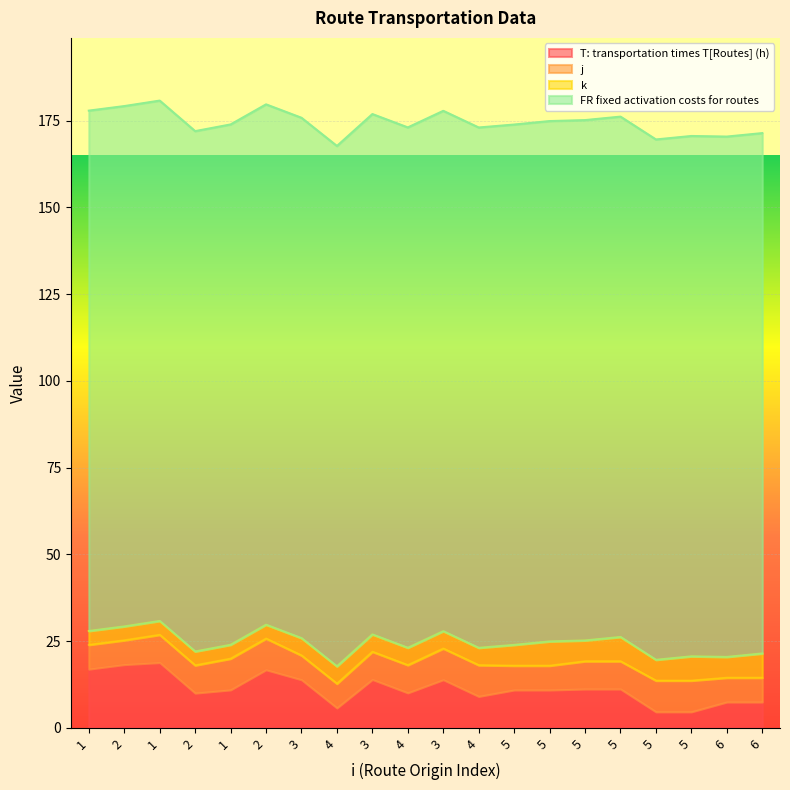

How many interior local peaks does the k series have?

3